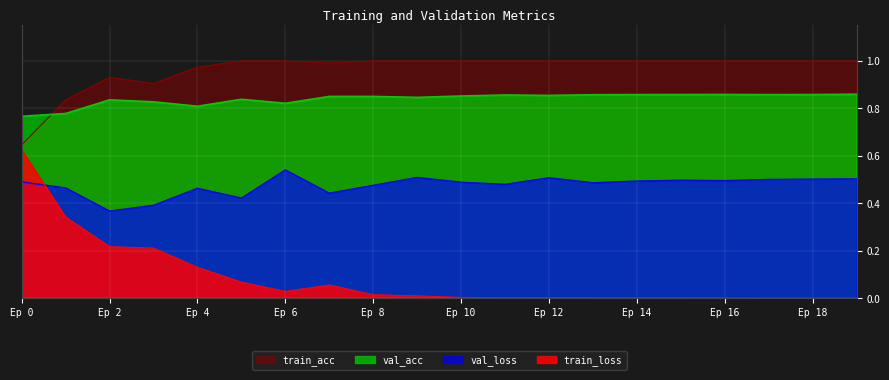

True or false: val_loss and train_acc cross at least once.

False